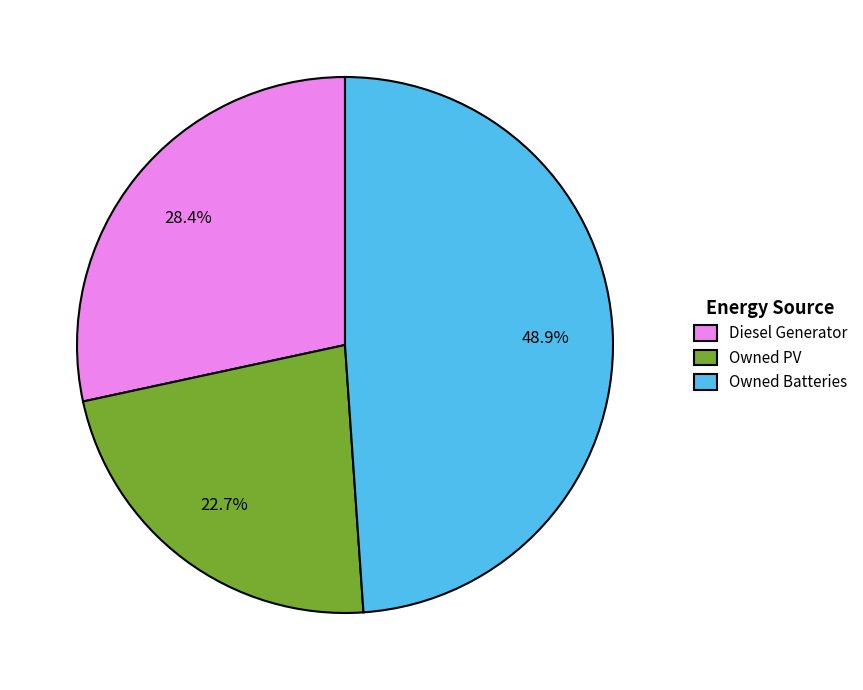

Count the number of slices in the pie.

3